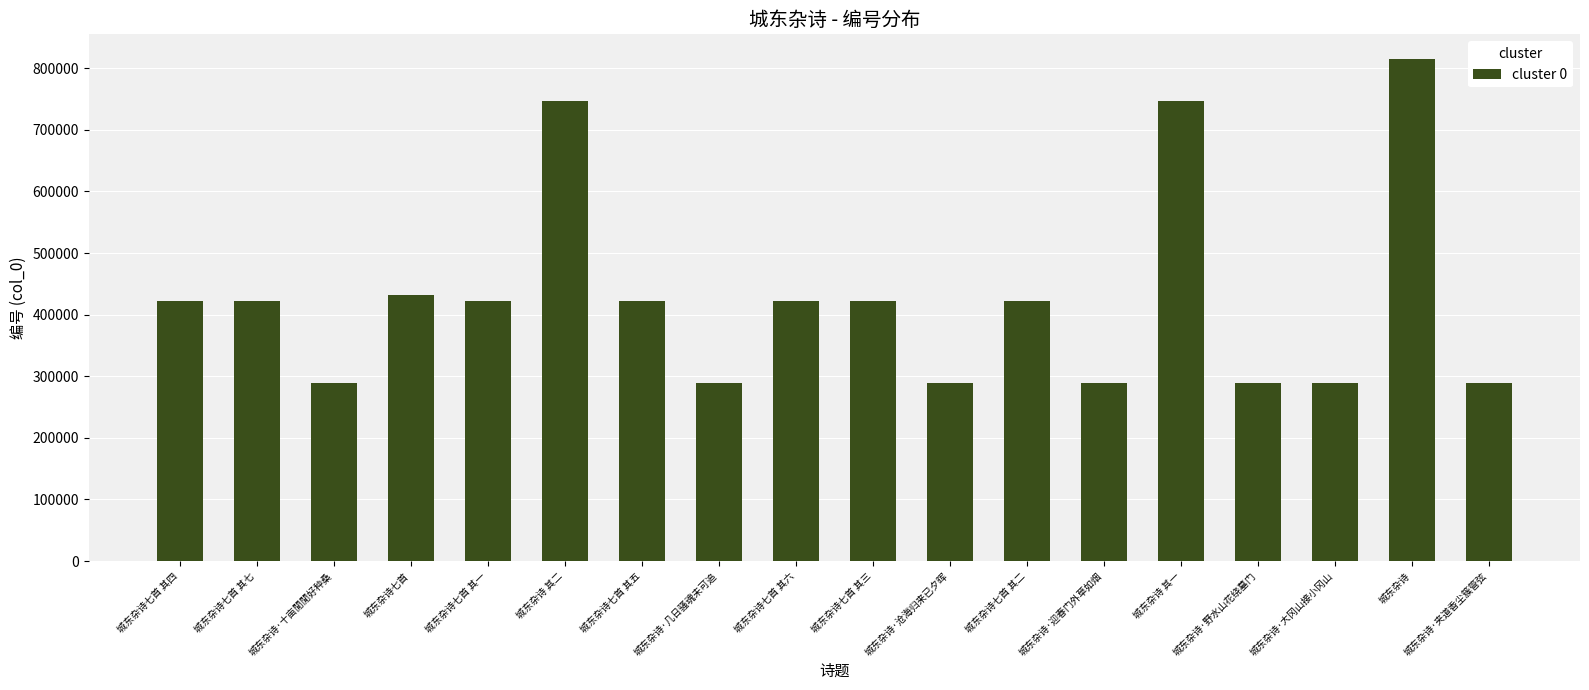

Count the number of categories in the chart.

18